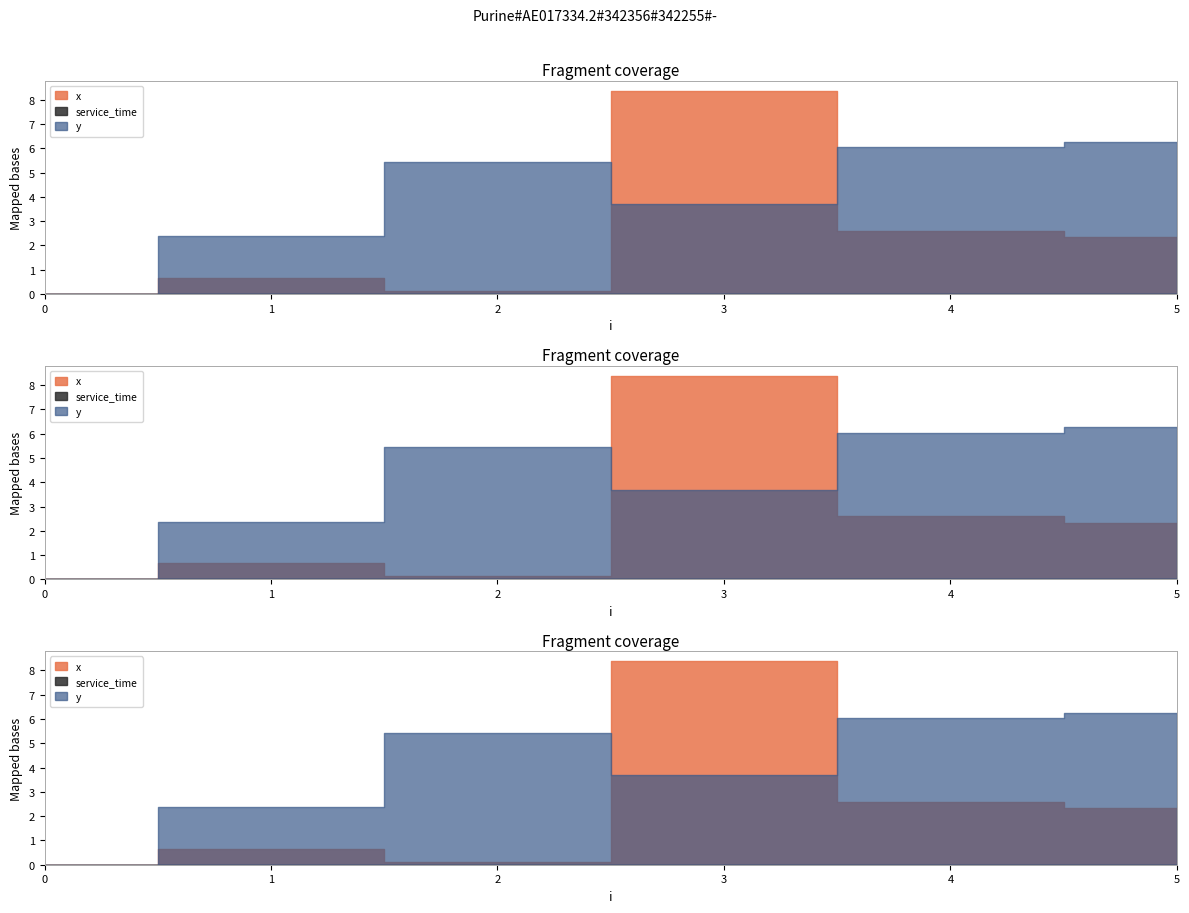

Reading left to right, what are all the values shown in this chart?

x: 0=0.0	1=0.7	2=0.1	3=8.4	4=2.6	5=2.3
y: 0=0.0	1=2.4	2=5.4	3=3.7	4=6.0	5=6.3
service_time: 0=0.0	1=0.0	2=0.0	3=0.0	4=0.0	5=0.0